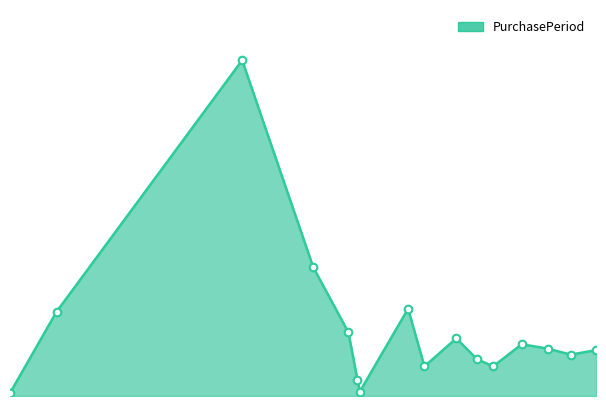

Does the chart have visible grid lines?

No